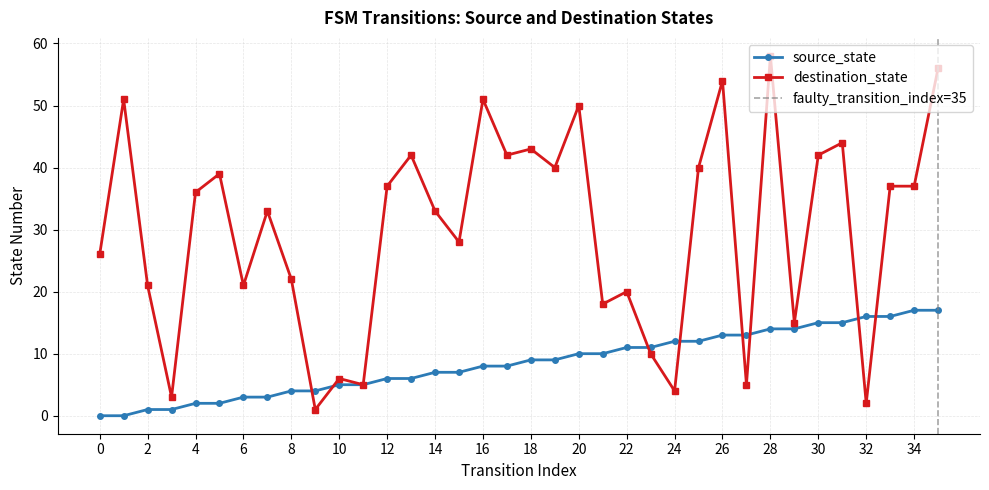

How many values in the destination_state series exceed 36?

17